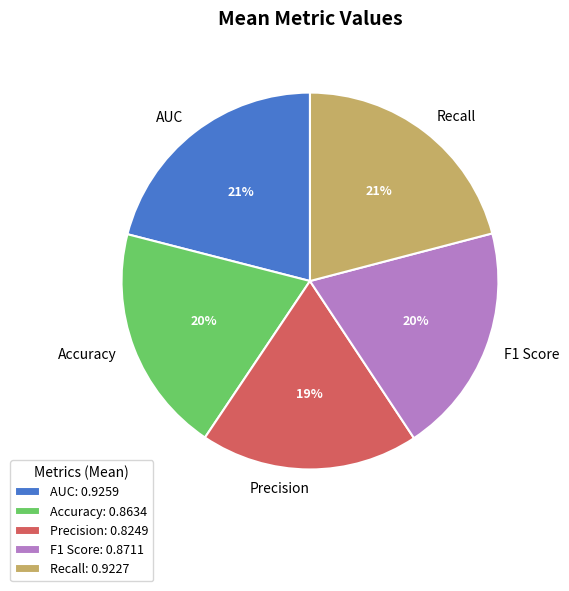

What percentage is the AUC slice, to the nearest percent?

21%